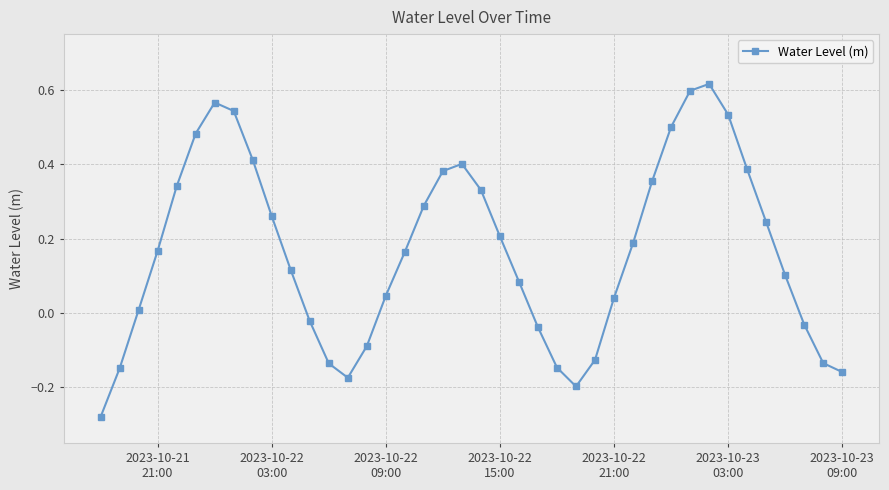

What is the difference between the second highest and second lowest values?

0.8